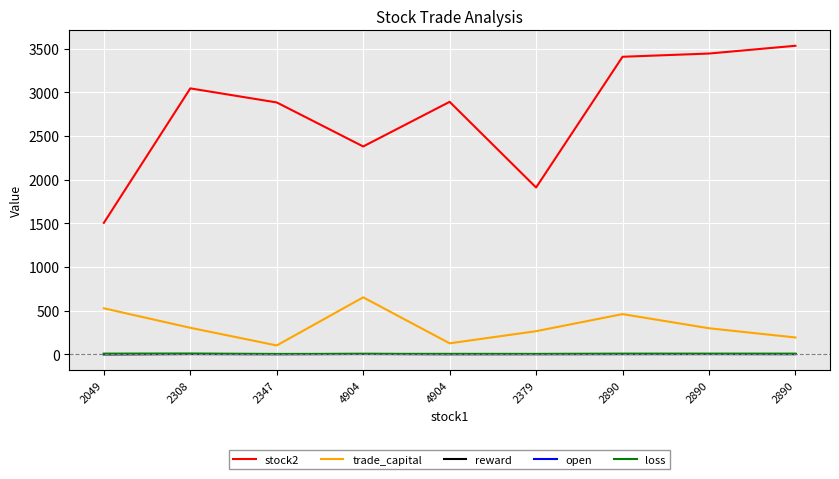

Between 2890 and 2890, which series saw the biggest shift?

trade_capital